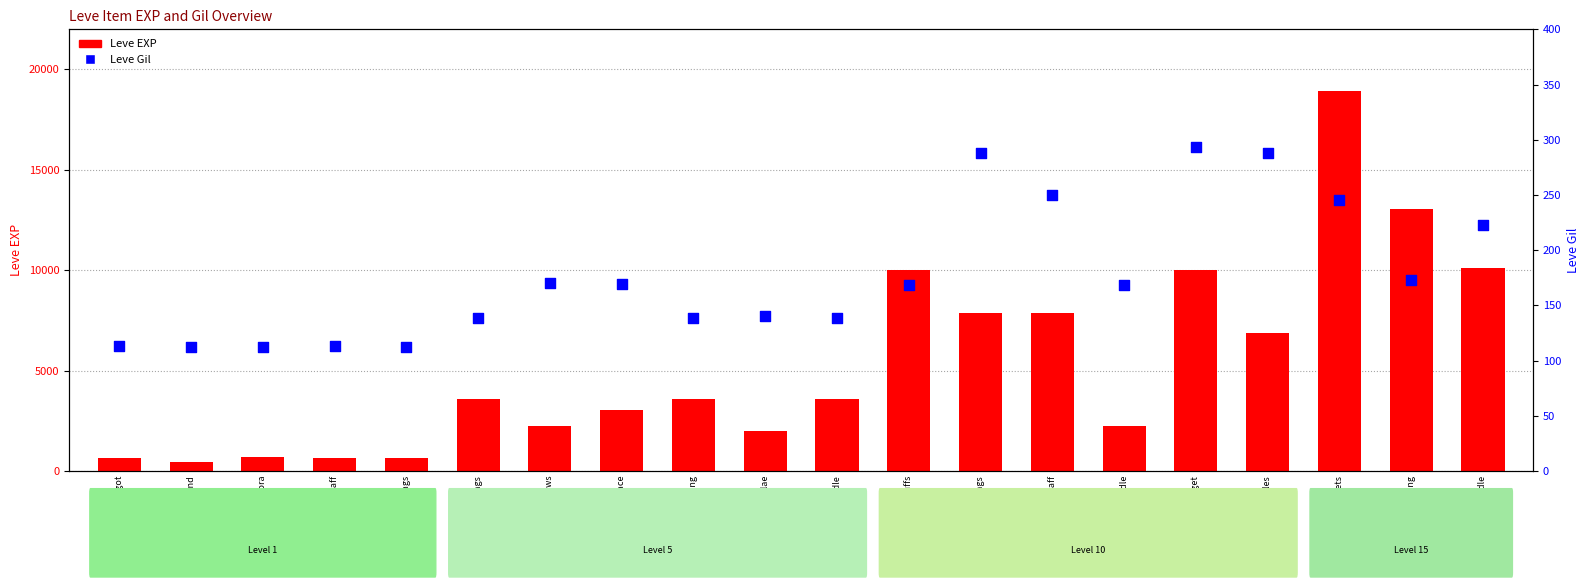

At how many categories does at least one series exceed 6838?

8